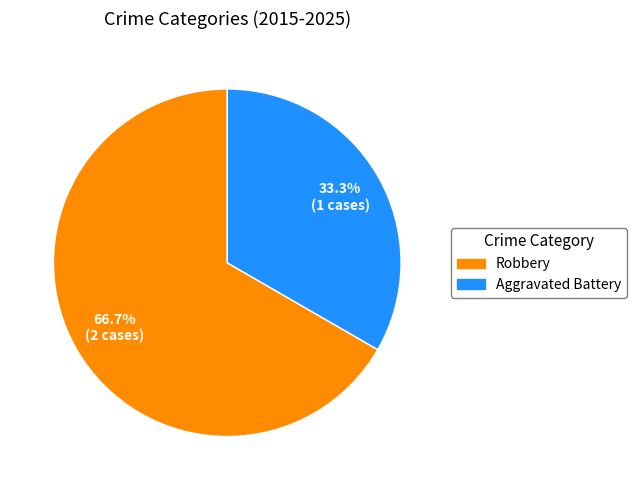

Is it true that Robbery is 67% of the pie?

True